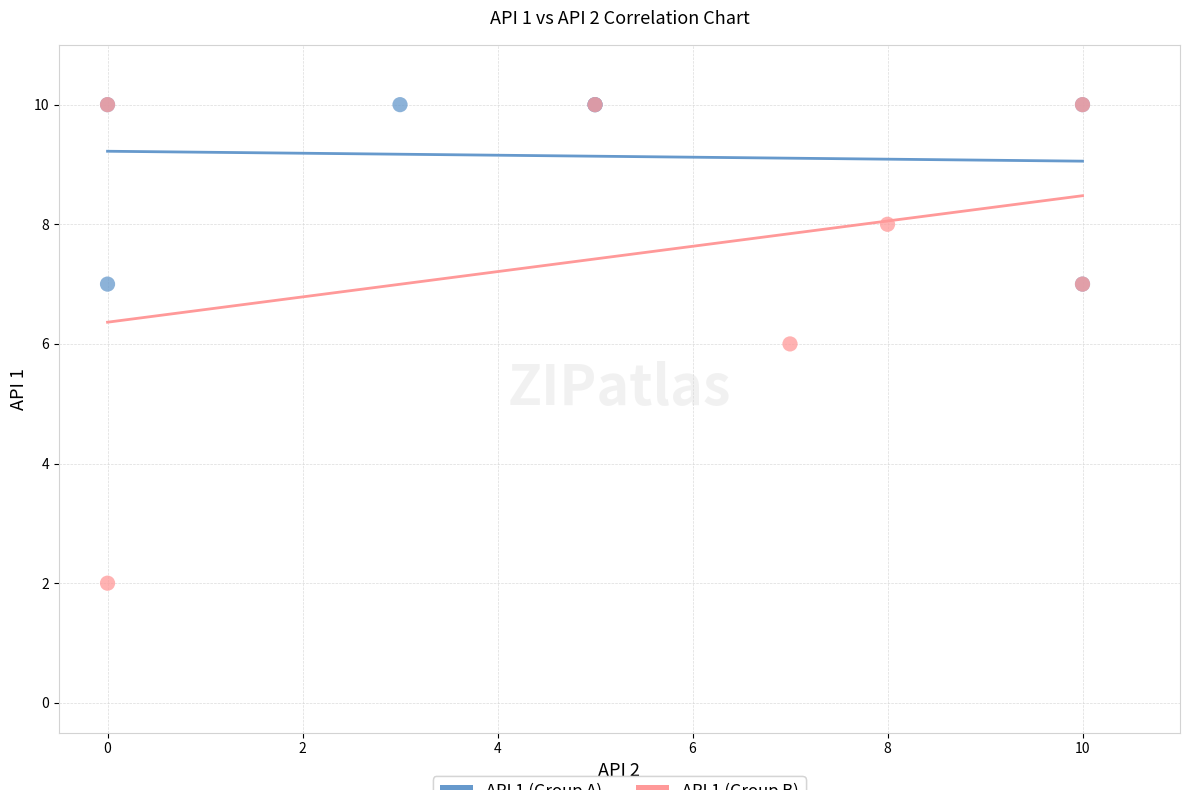

What are all the series names shown in the legend?

API 1 (Group A), API 1 (Group B)